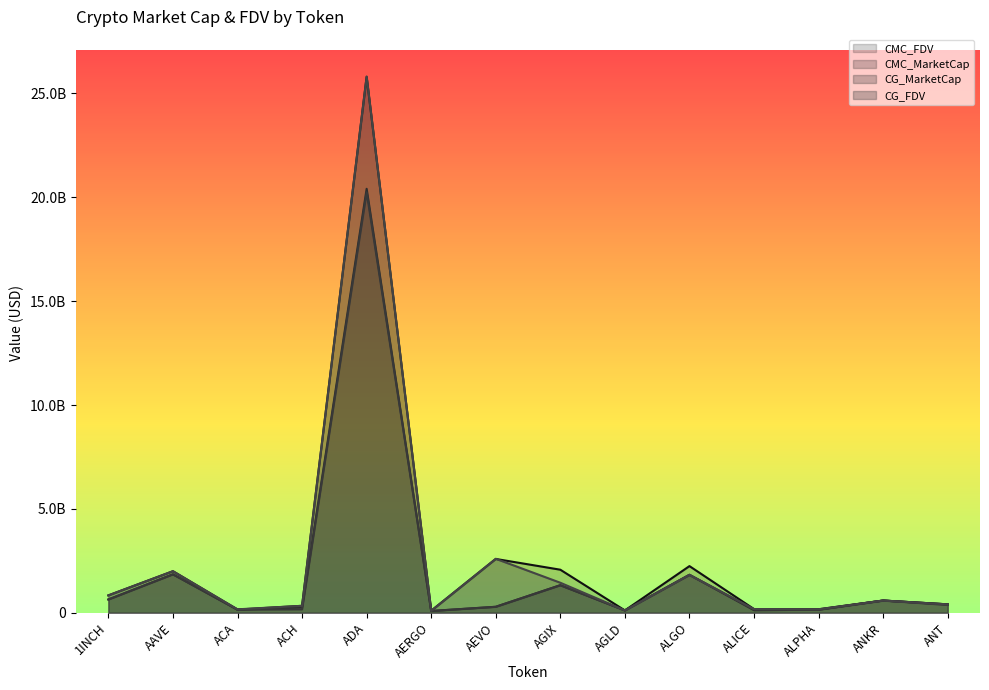

Between AEVO and AGLD, which is larger?

AEVO